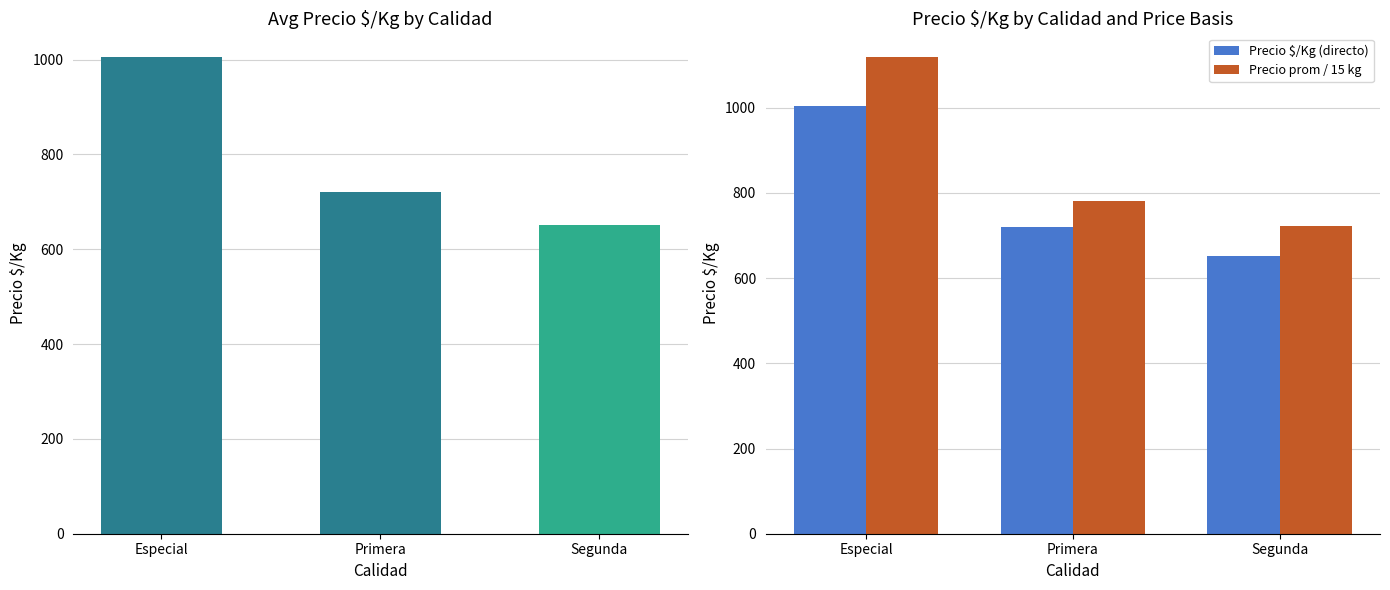

What is the spread (max minus min) of values at Segunda?

70.3